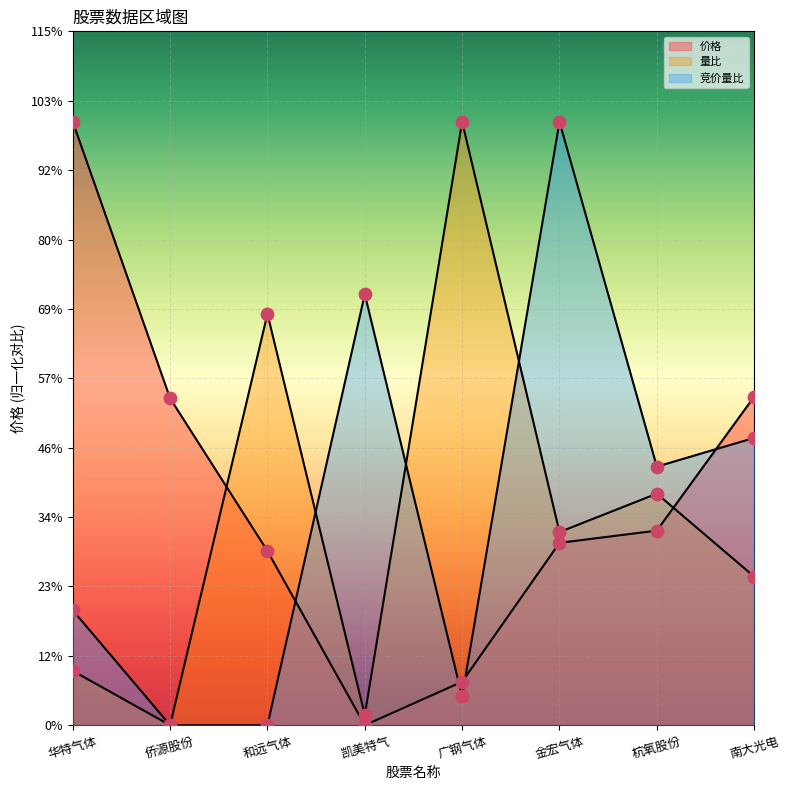

Which series has the largest total across all categories?

价格